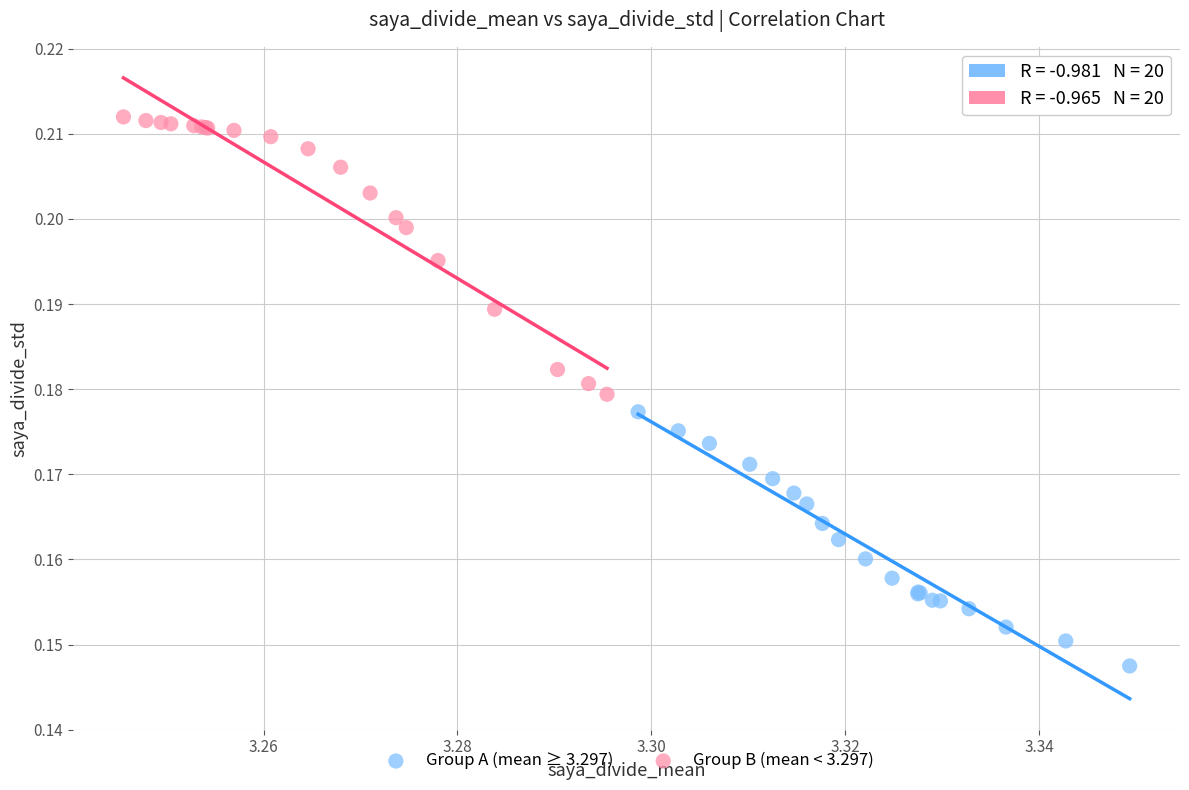

What are all the series names shown in the legend?

Group A (mean ≥ 3.297), Group B (mean < 3.297)